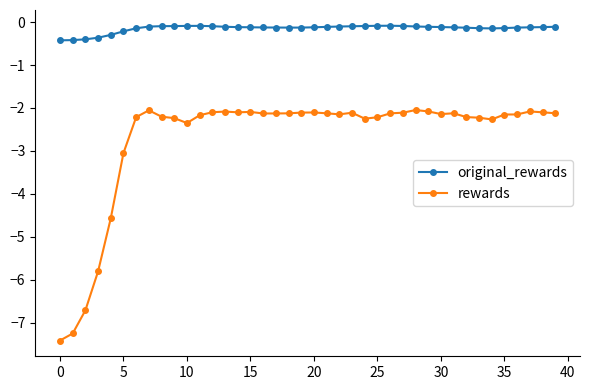

Does the chart display data point markers on the line(s)?

Yes